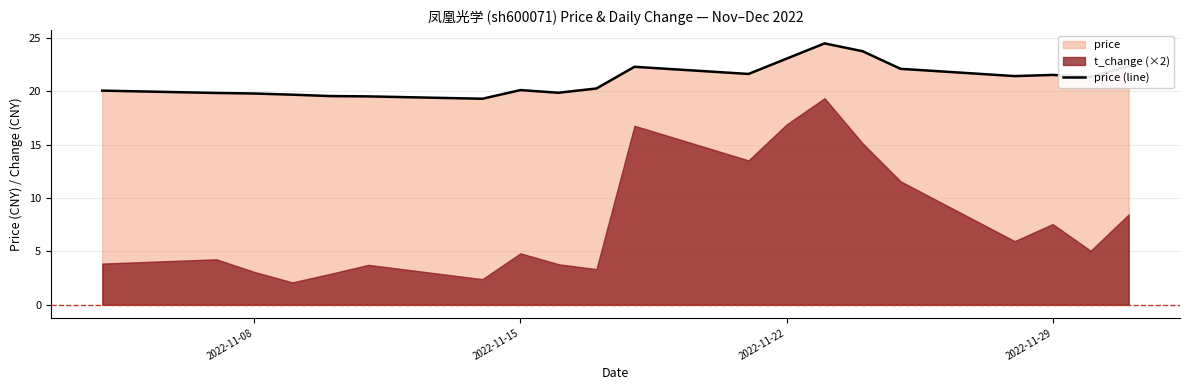

What is the lowest value of the price (line) series?

19.3